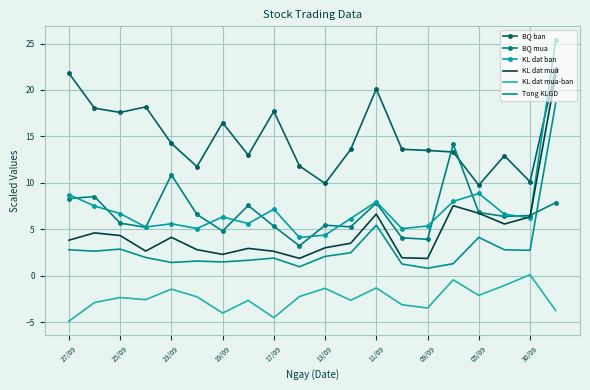

Which series has the largest total across all categories?

BQ ban